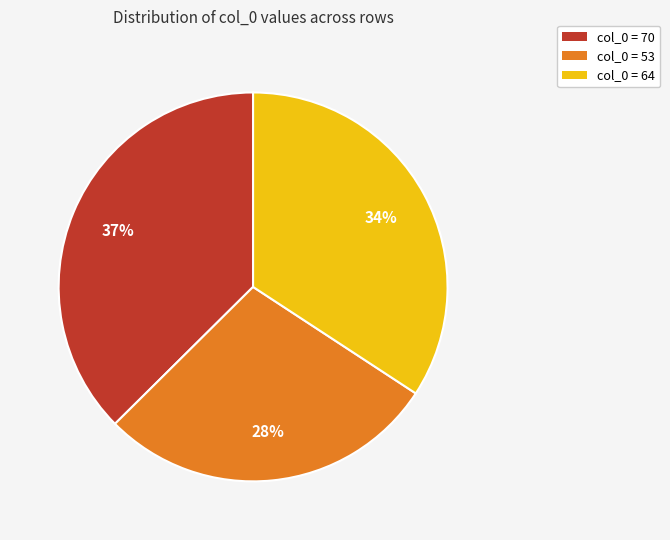

Which slice is the smallest?

col_0 = 53